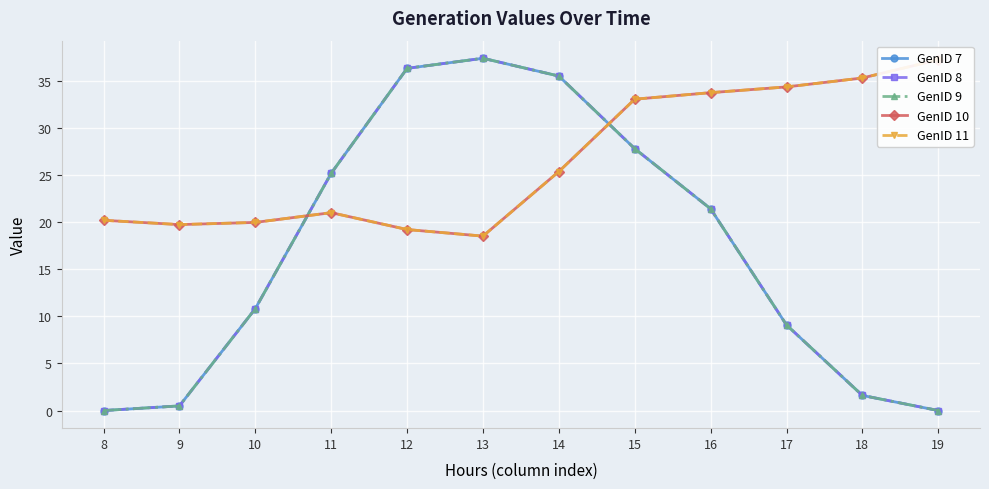

The GenID 10 series shows 10.9 at 13. True or false?

False